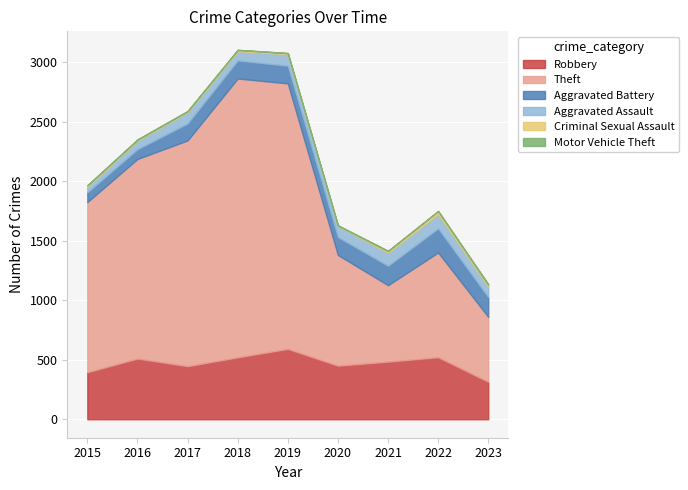

True or false: Robbery has a value of 521 at 2022.

True